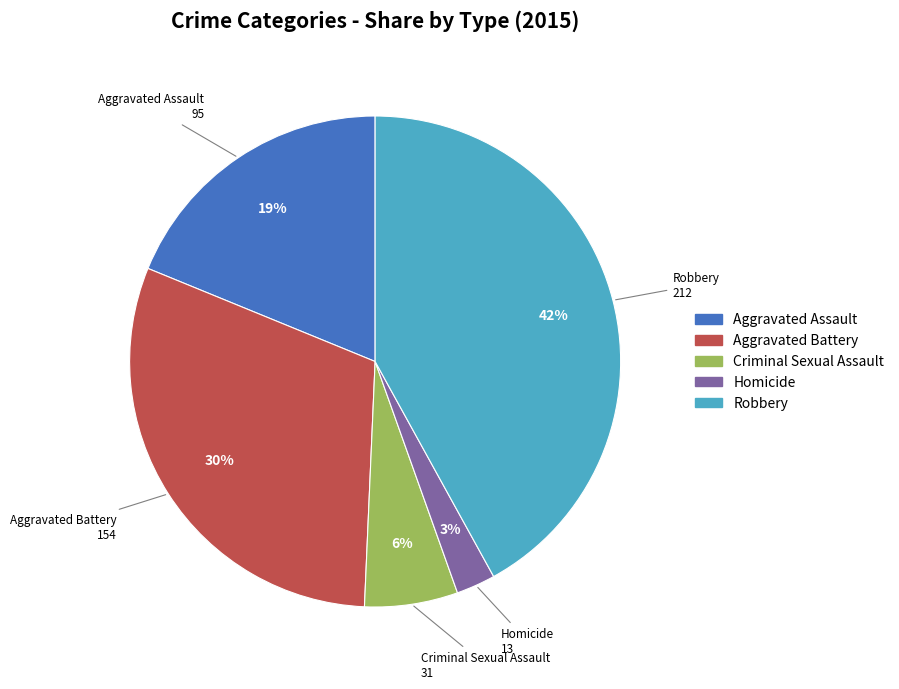

What is the ratio of the value at Aggravated Battery to the value at Criminal Sexual Assault?

5.0